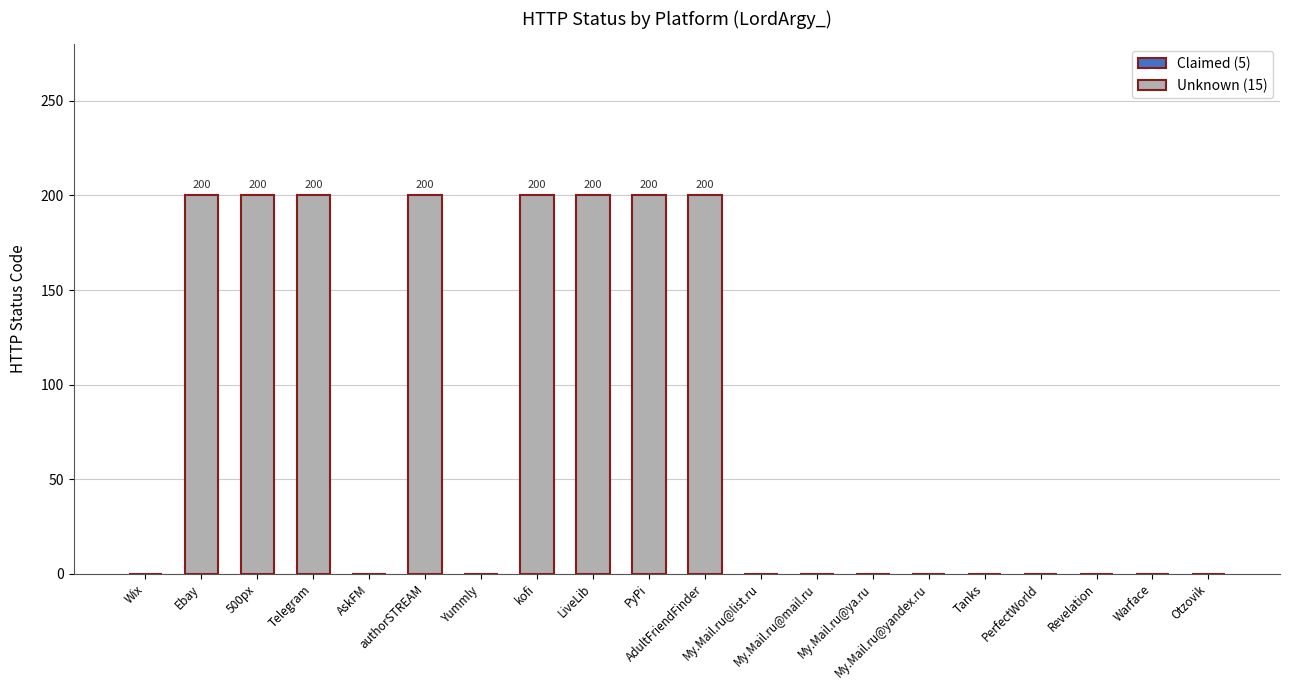

Reading right to left, extract all data points from this chart.

Otzovik=0	Warface=0	Revelation=0	PerfectWorld=0	Tanks=0	My.Mail.ru@yandex.ru=0	My.Mail.ru@ya.ru=0	My.Mail.ru@mail.ru=0	My.Mail.ru@list.ru=0	AdultFriendFinder=200	PyPi=200	LiveLib=200	kofi=200	Yummly=0	authorSTREAM=200	AskFM=0	Telegram=200	500px=200	Ebay=200	Wix=0